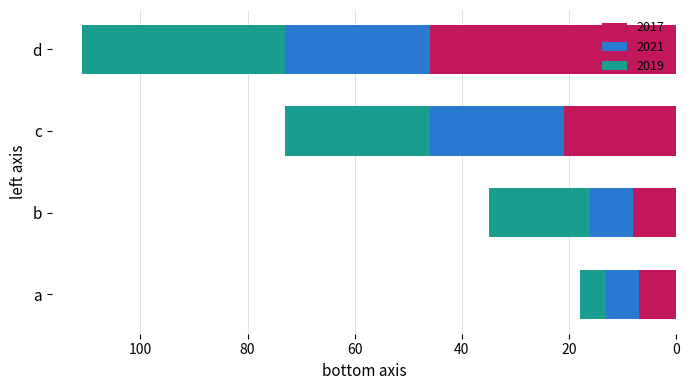

What is the lowest value of the 2017 series?

7